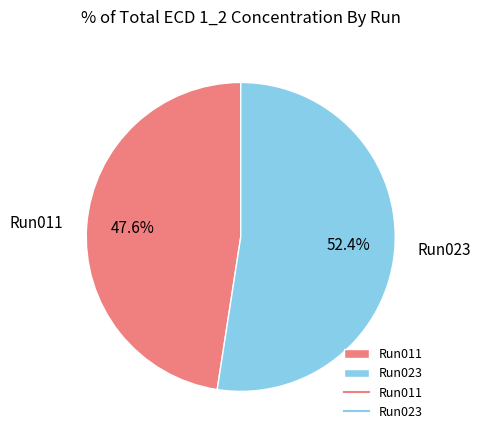

Which slice is the largest?

Run023